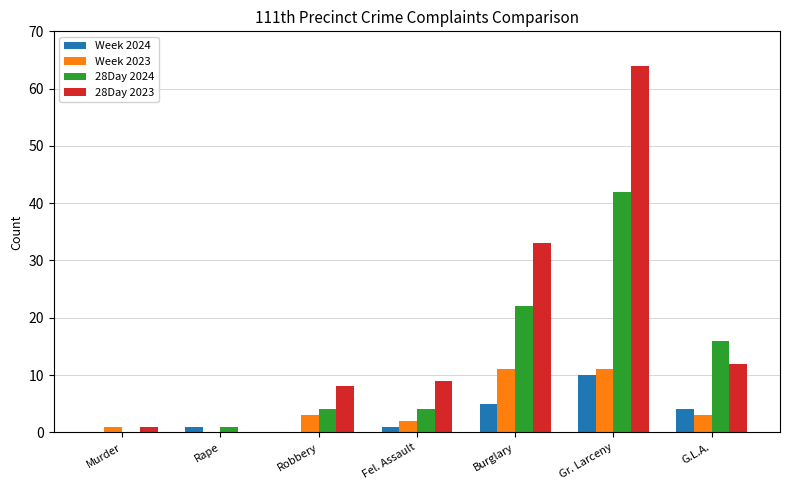

Reading right to left, transcribe all the data shown in this chart.

Week 2024: 4	10	5	1	0	1	0
Week 2023: 3	11	11	2	3	0	1
28Day 2024: 16	42	22	4	4	1	0
28Day 2023: 12	64	33	9	8	0	1